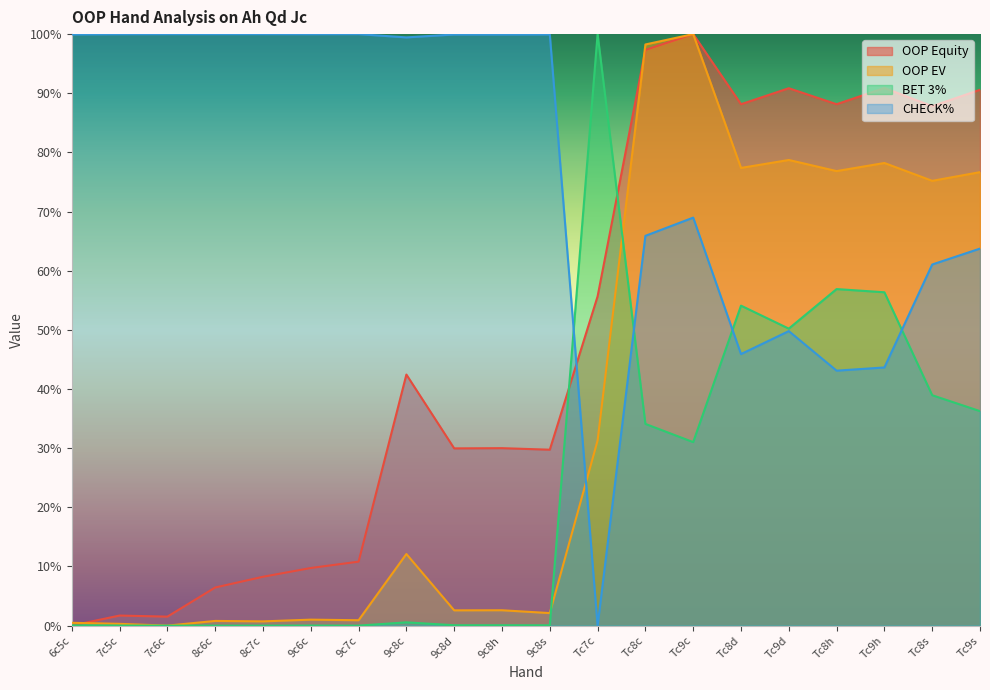

Which series ends up on top after the final intersection of CHECK% and OOP EV?

OOP EV